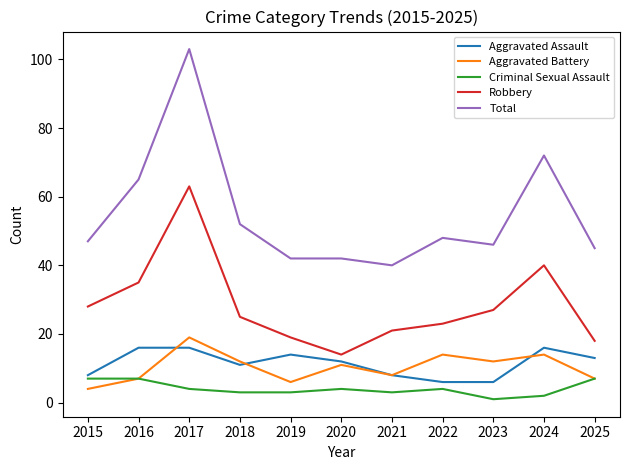

Is it true that Robbery equals 25 at 2018?

True